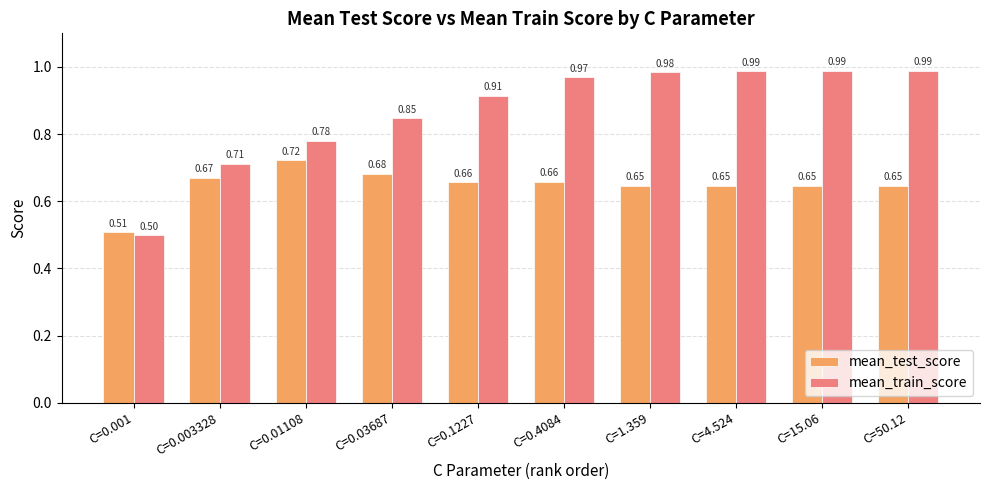

True or false: mean_train_score has a value of 1.5 at C=0.4084.

False